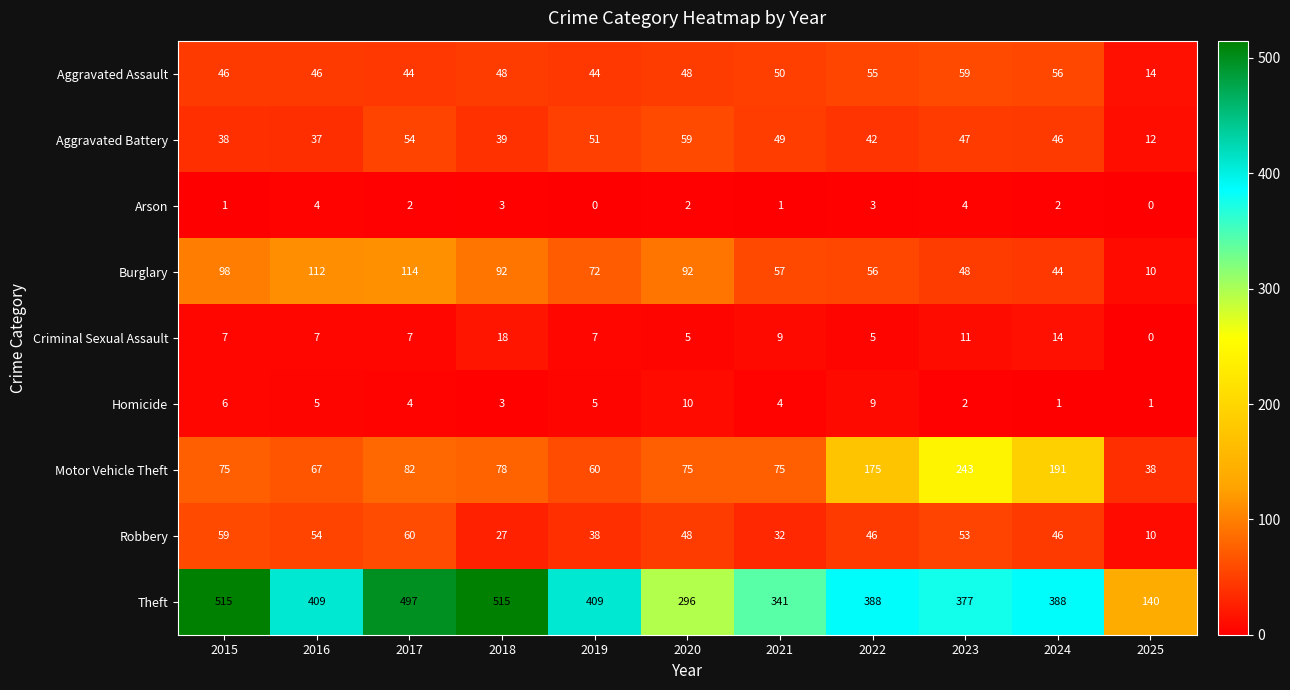

What is the difference between the Aggravated Assault values at 2019 and 2024?

12